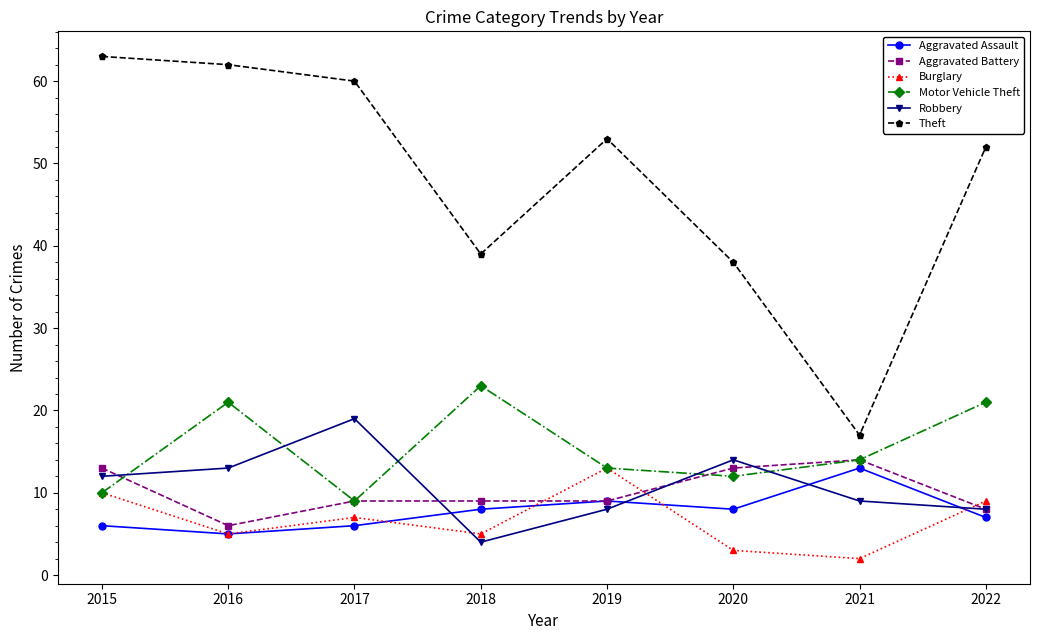

What is the maximum value for Aggravated Assault?

13